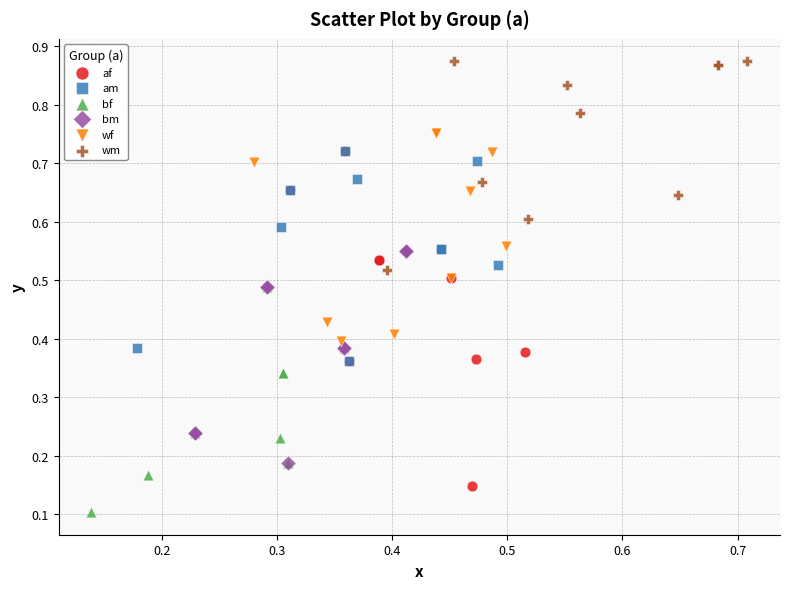

What are all the series names shown in the legend?

af, am, bf, bm, wf, wm